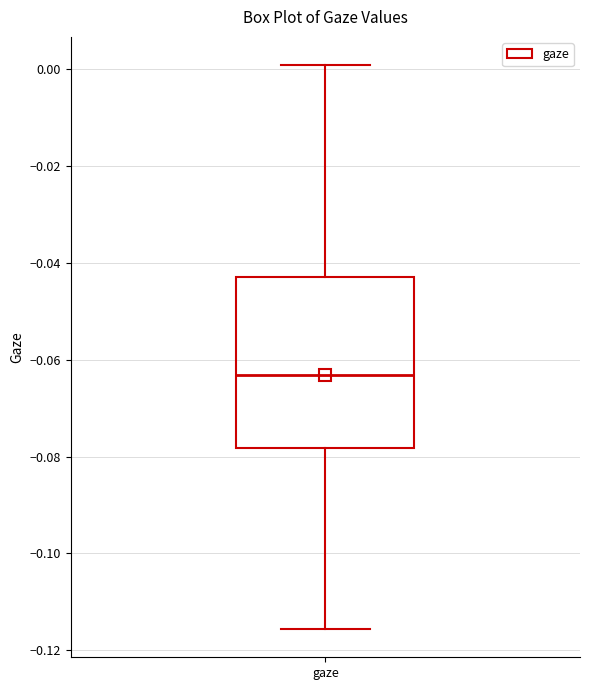

Read this box plot against the y-axis: the position of the median line, the range covered by the box, and the ends of both whiskers. The values are not printed on the chart, so give them approximately, as read against the axis.

median -0.064, box -0.078 to -0.042, whiskers -0.116 to 0.000